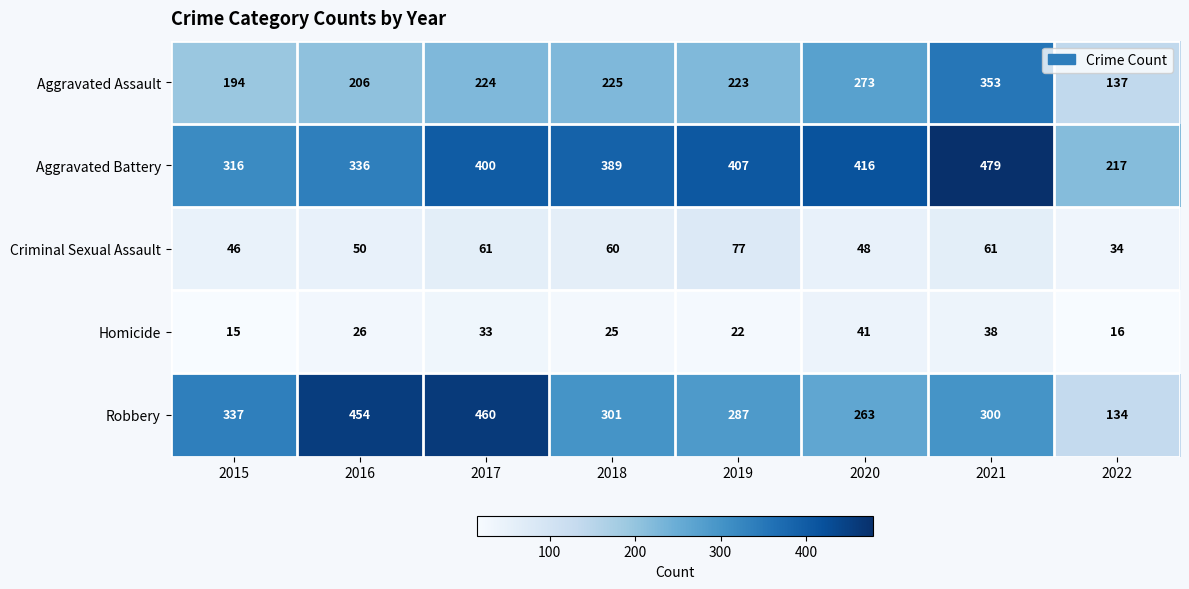

What is the spread (max minus min) of values at 2021?

441